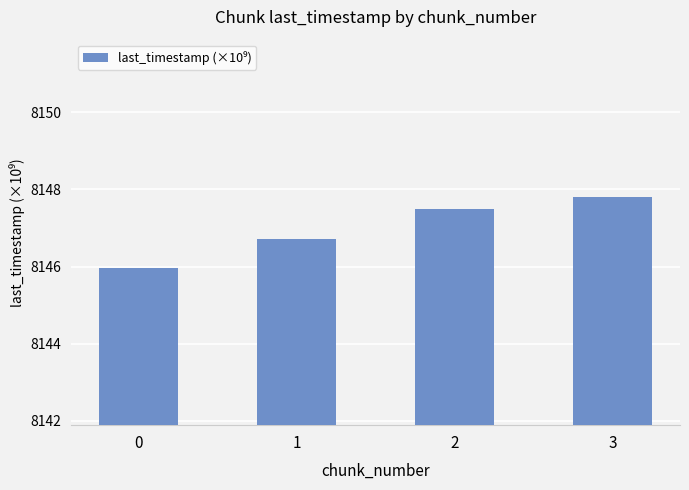

Which has a higher value, 0 or 3?

3